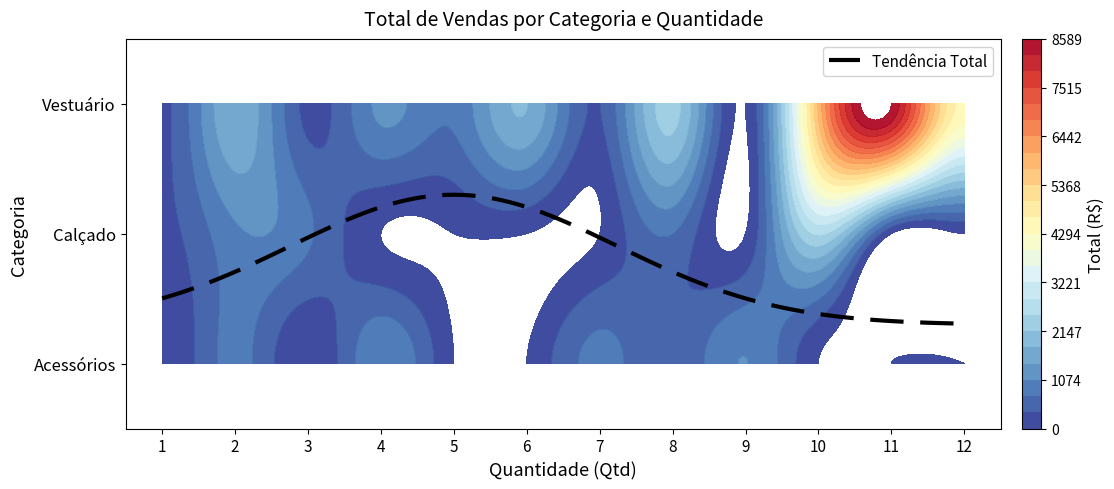

Reading left to right, extract all data points from this chart.

Acessórios: 0.0	841.0	0.0	1039.6	0.0	0.0	840.0	399.2	1080.0	0.0	0.0	0.0
Calçado: 259.9	1000.0	779.7	0.0	0.0	0.0	0.0	719.2	0.0	2550.0	0.0	0.0
Vestuário: 289.9	1741.8	247.2	1159.2	793.9	1799.4	349.3	2299.2	0.0	5779.0	8588.7	4509.6